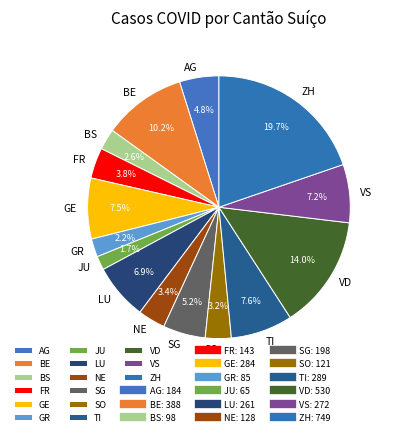

The VD slice represents 2% of the pie. True or false?

False